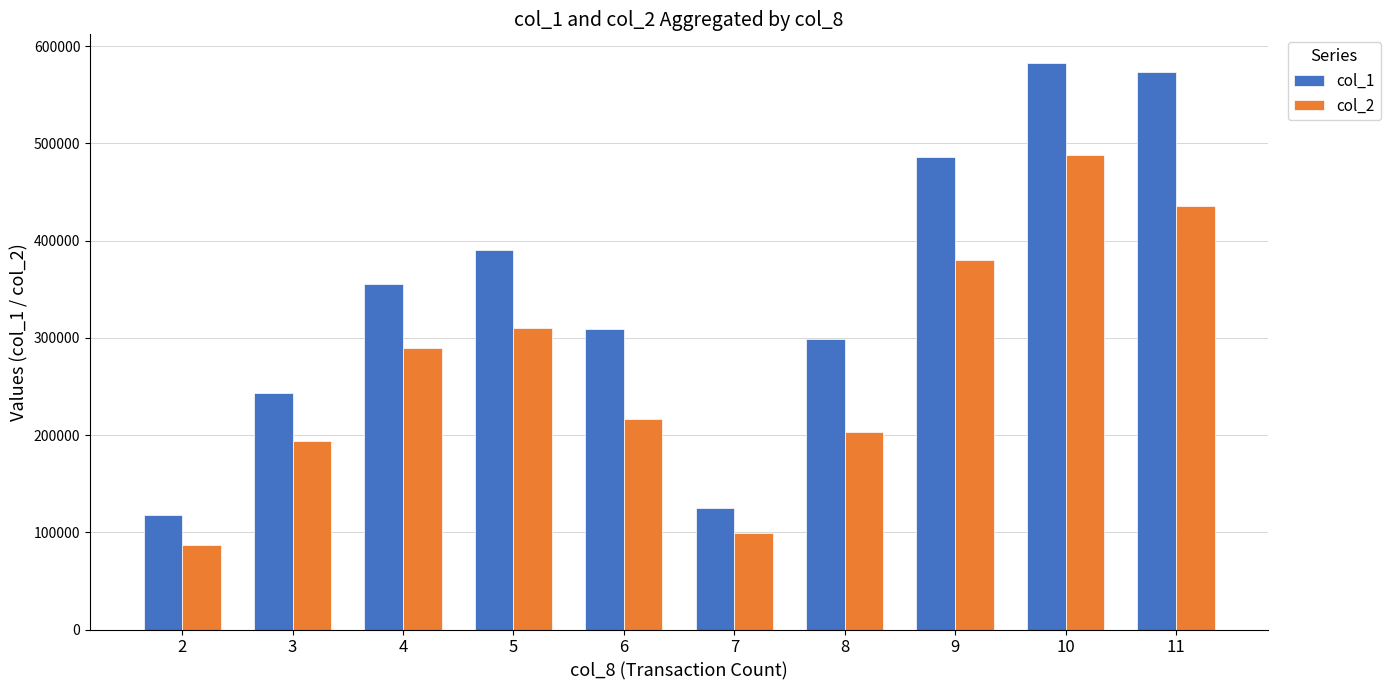

At how many categories does at least one series exceed 187544?

8